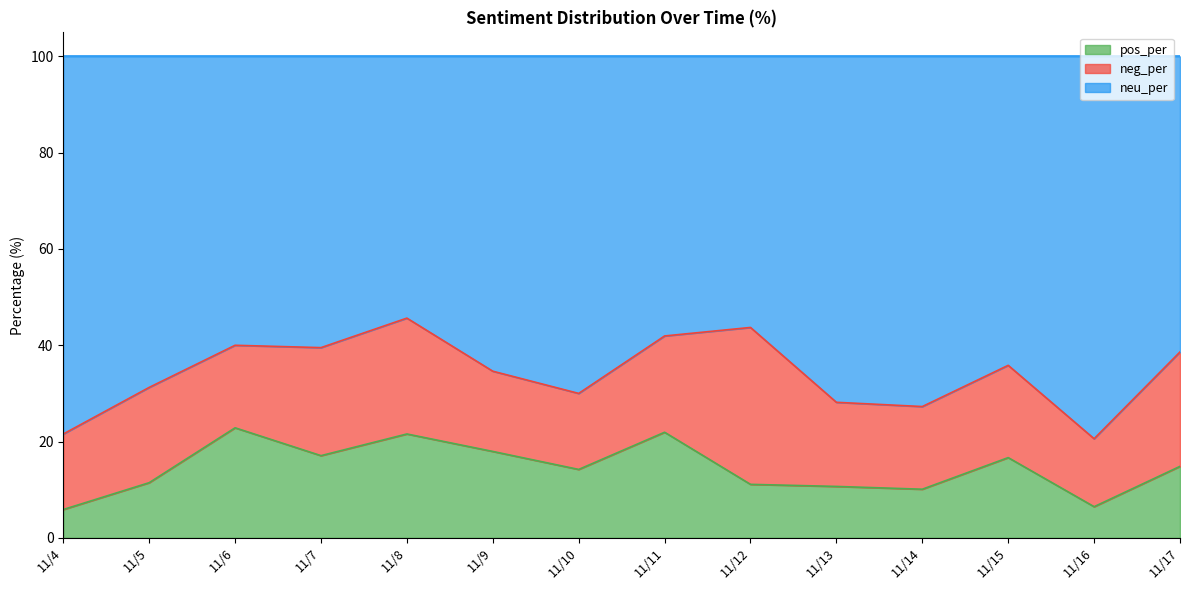

Is it true that pos_per equals 6.5 at 11/16?

True